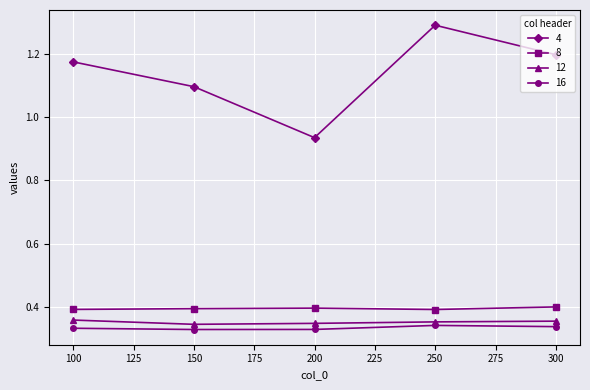

True or false: 4 has more than 0 interior local peaks.

True